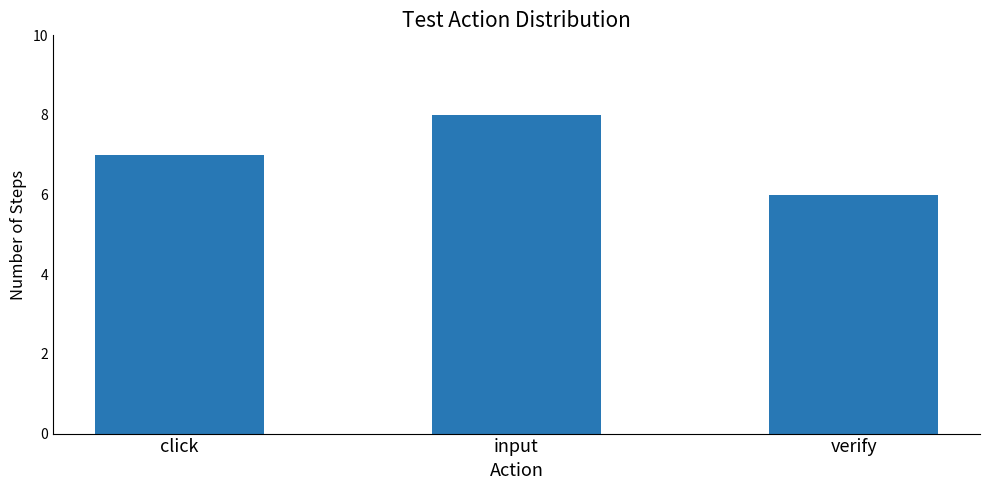

What is the label of the 2nd bar from the left?

input